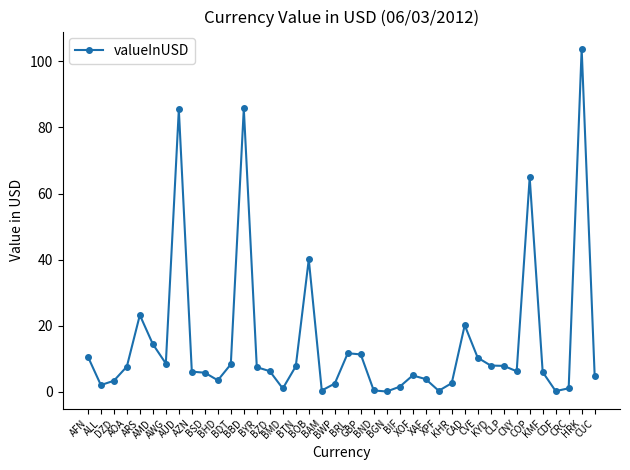

At which category does the data reach its first local valley?

ALL